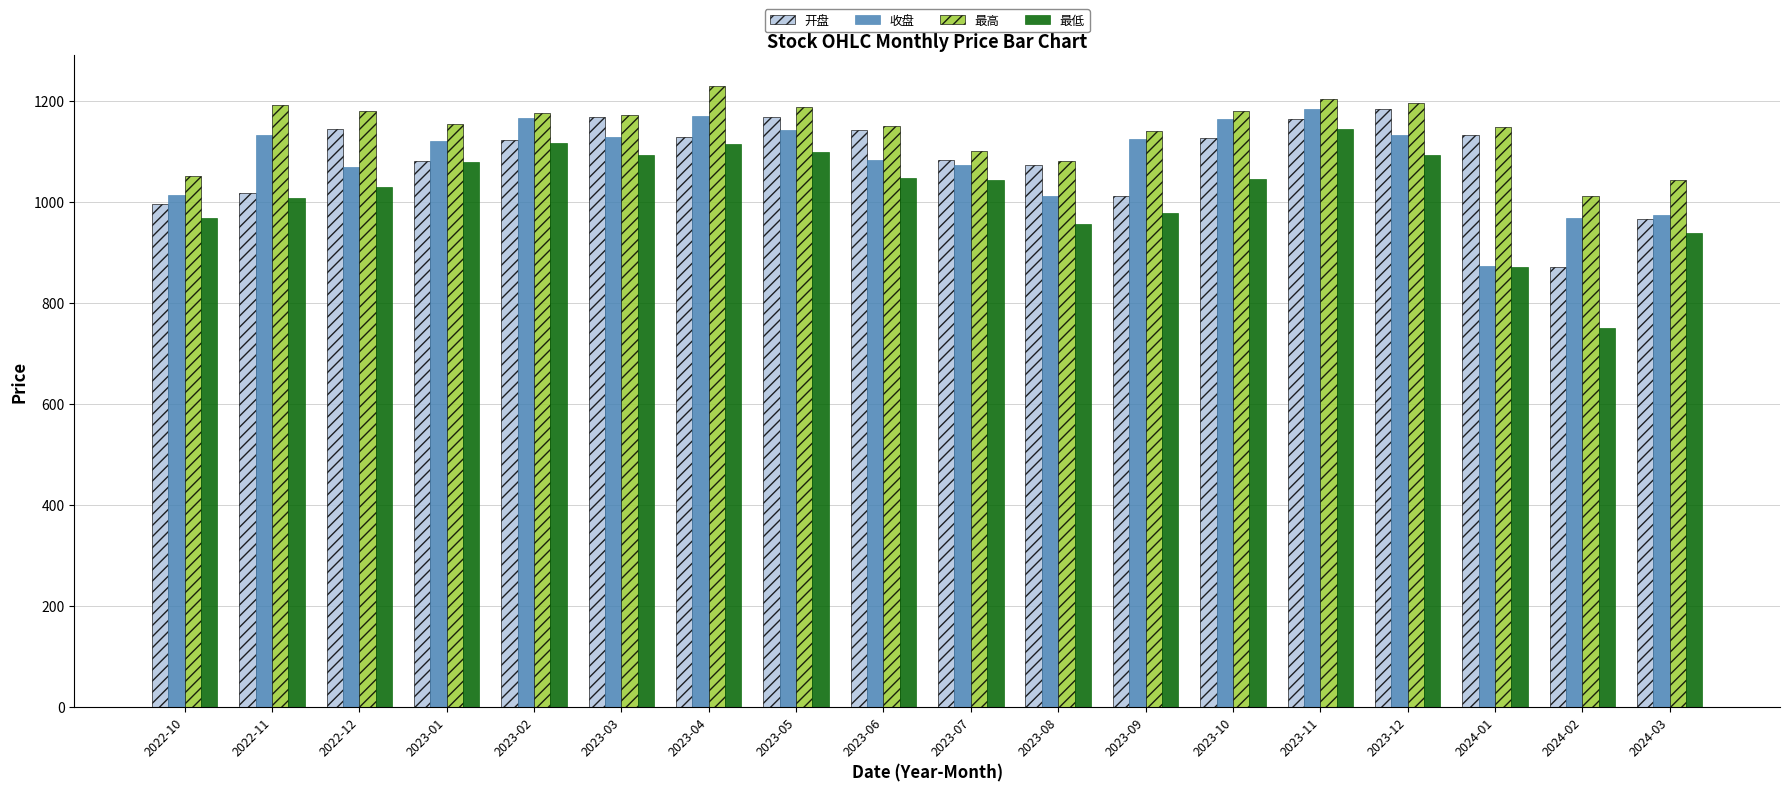

Which category has the lowest value in the 收盘 series?

2024-01